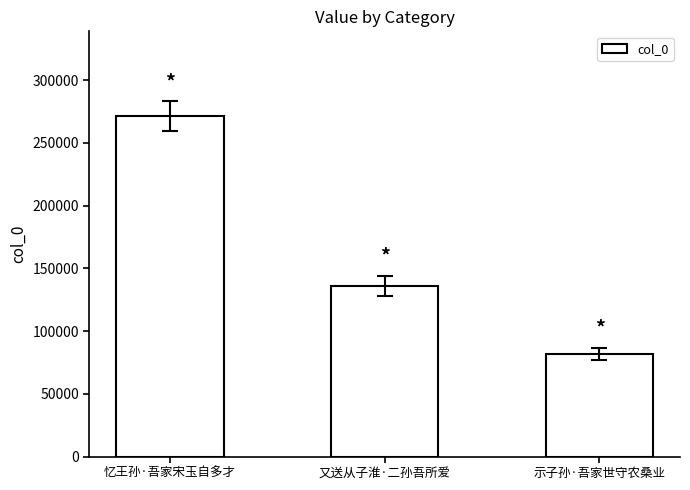

What is the label of the 2nd bar from the left?

又送从子淮·二孙吾所爱